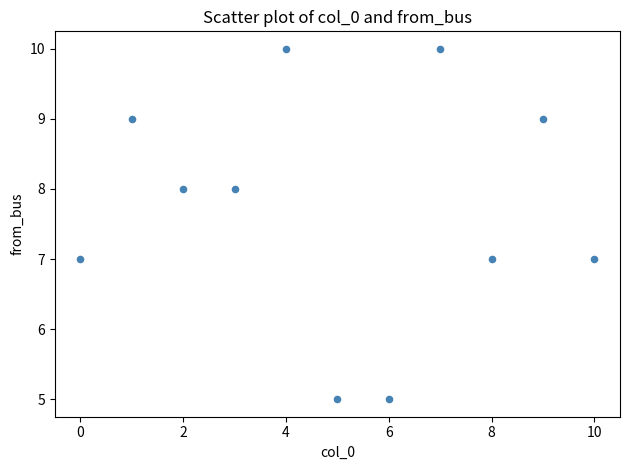

What is the range of Y values (max minus min)?

5